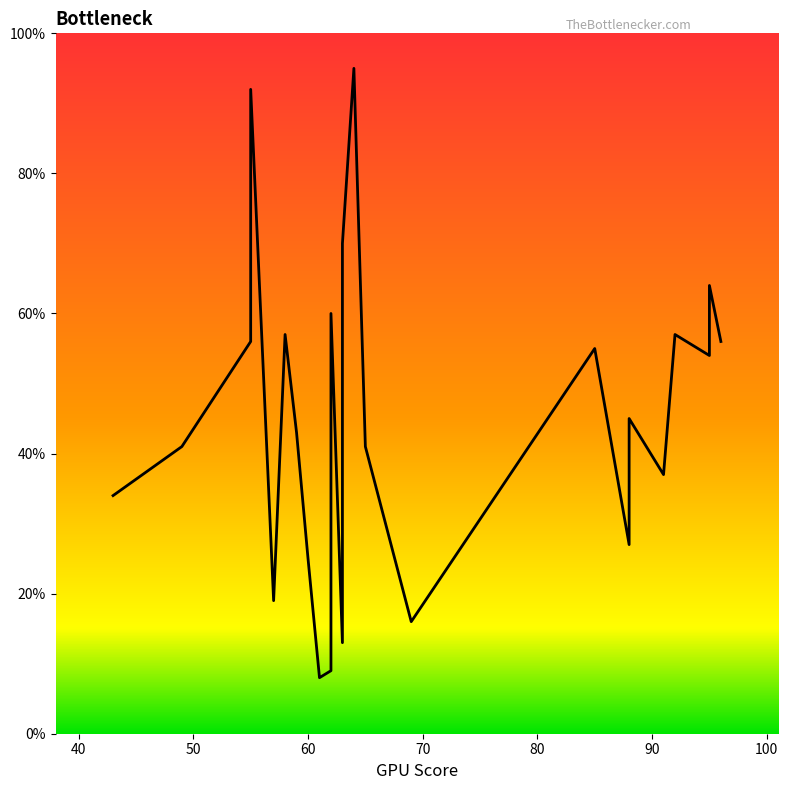

At which label is the value closest to 51?

95